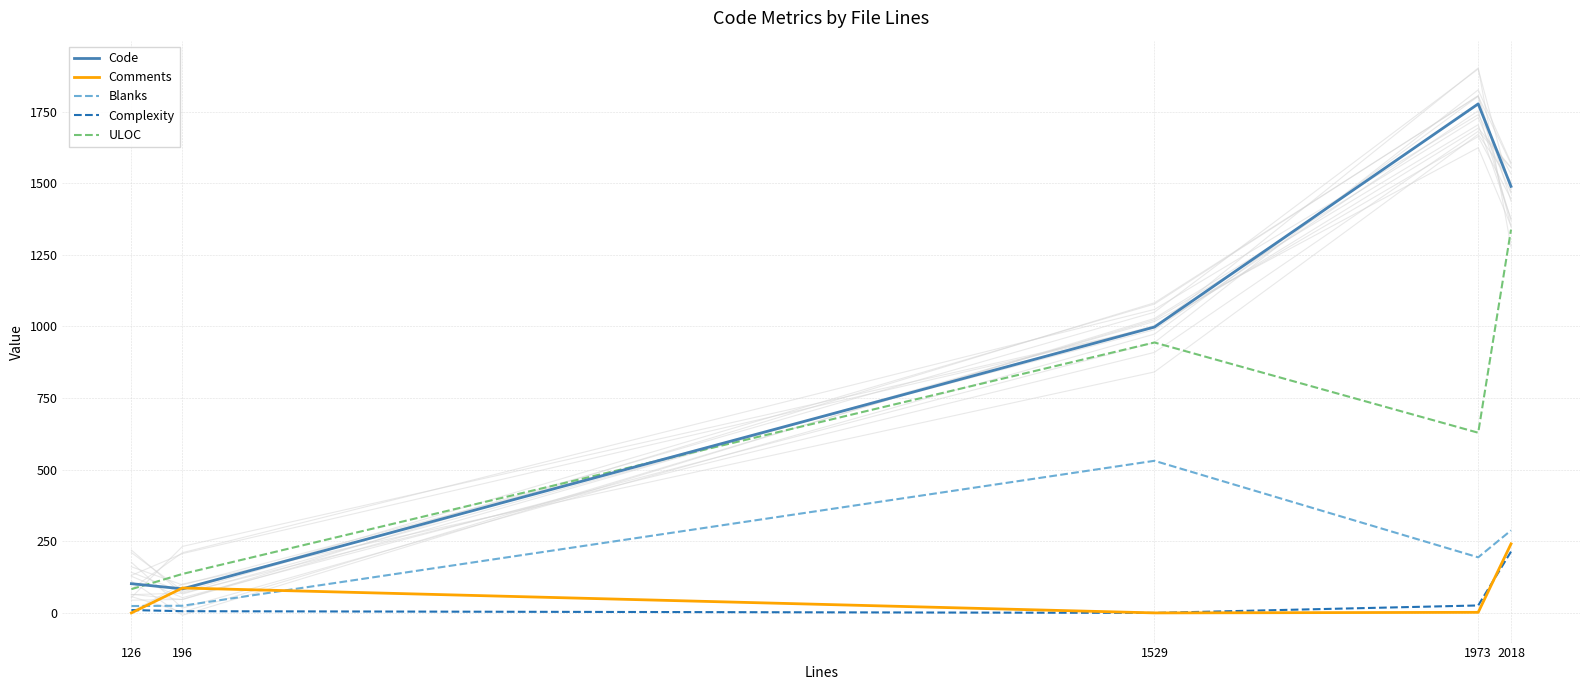

True or false: Code and Blanks intersect in this chart.

False